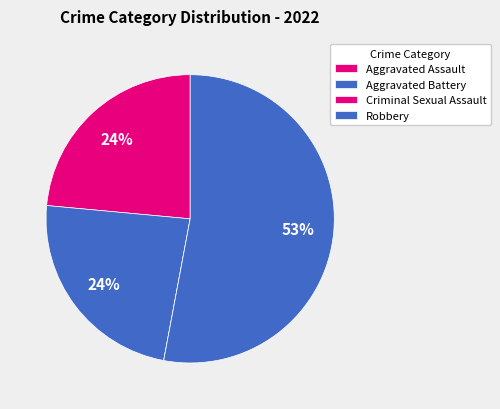

Is Aggravated Assault the majority of the pie?

No